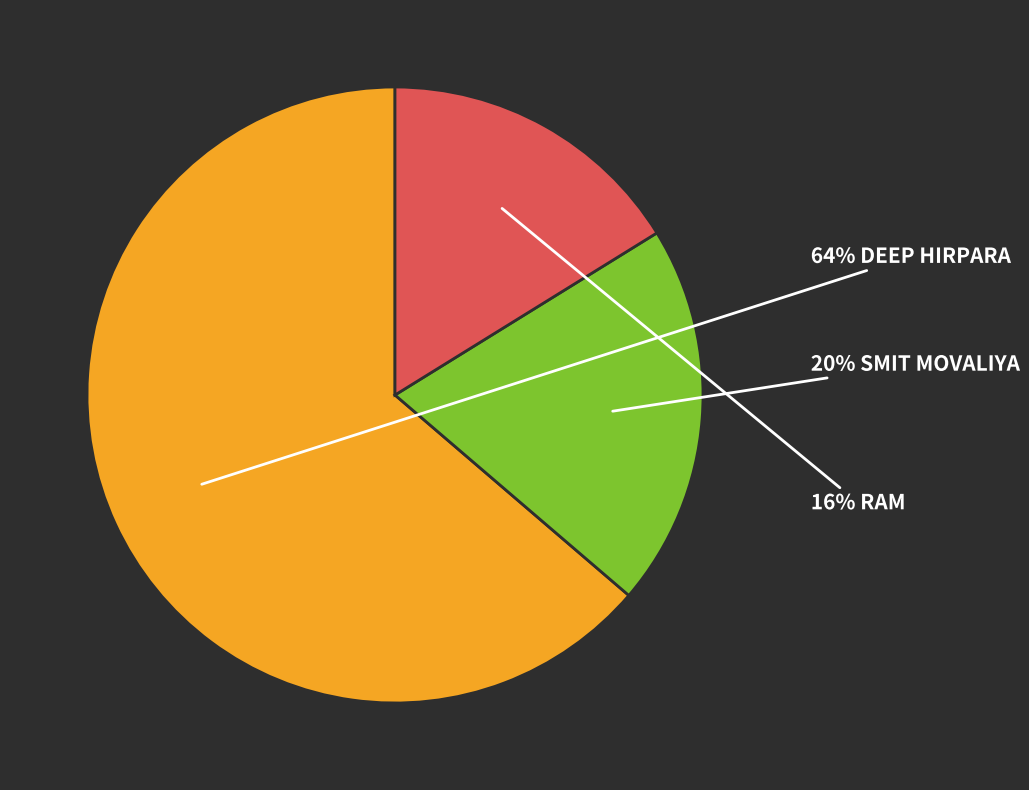

To the nearest percent, what is the difference between the largest and smallest slice percentages?

48%